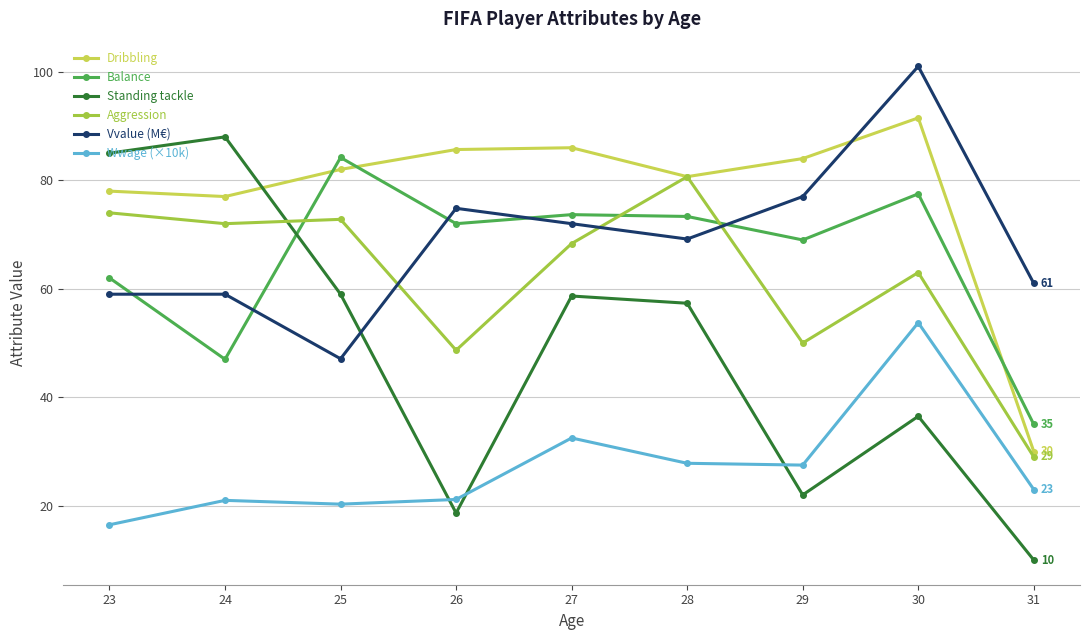

What is the difference between the maximum and minimum values in the Vvalue (M€) series?

53.9